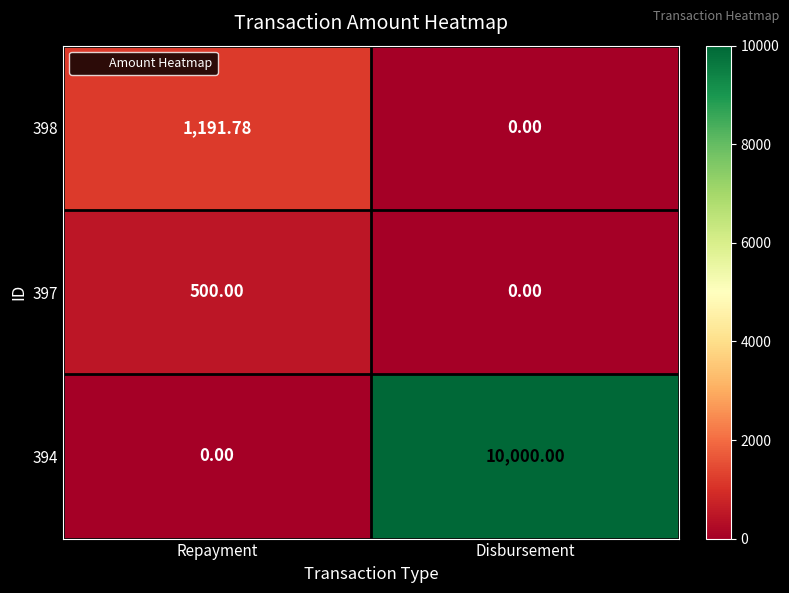

How many values in 398 are above zero?

1